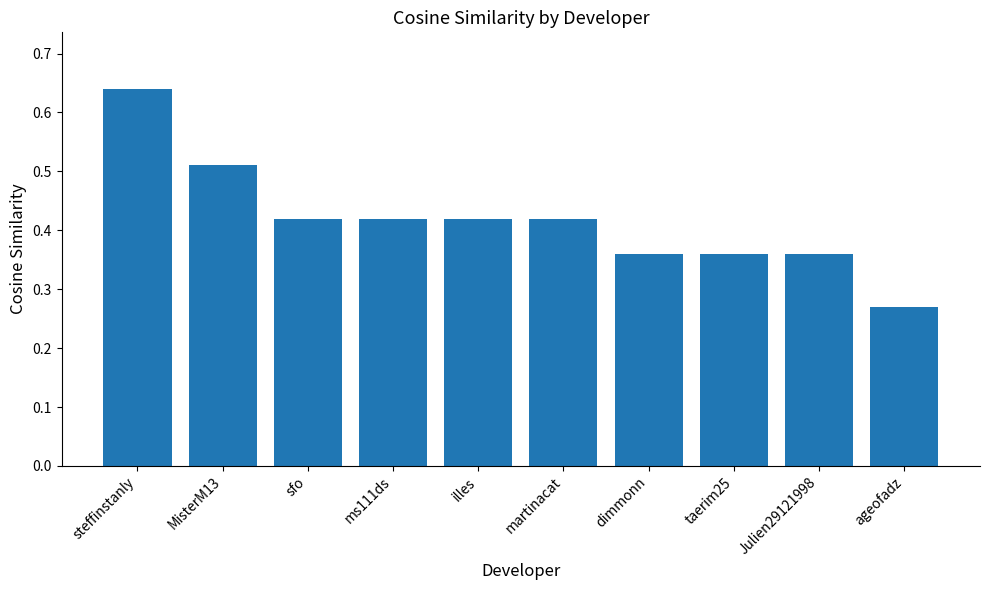

What is the sum of the values at sfo and Julien29121998?

0.8